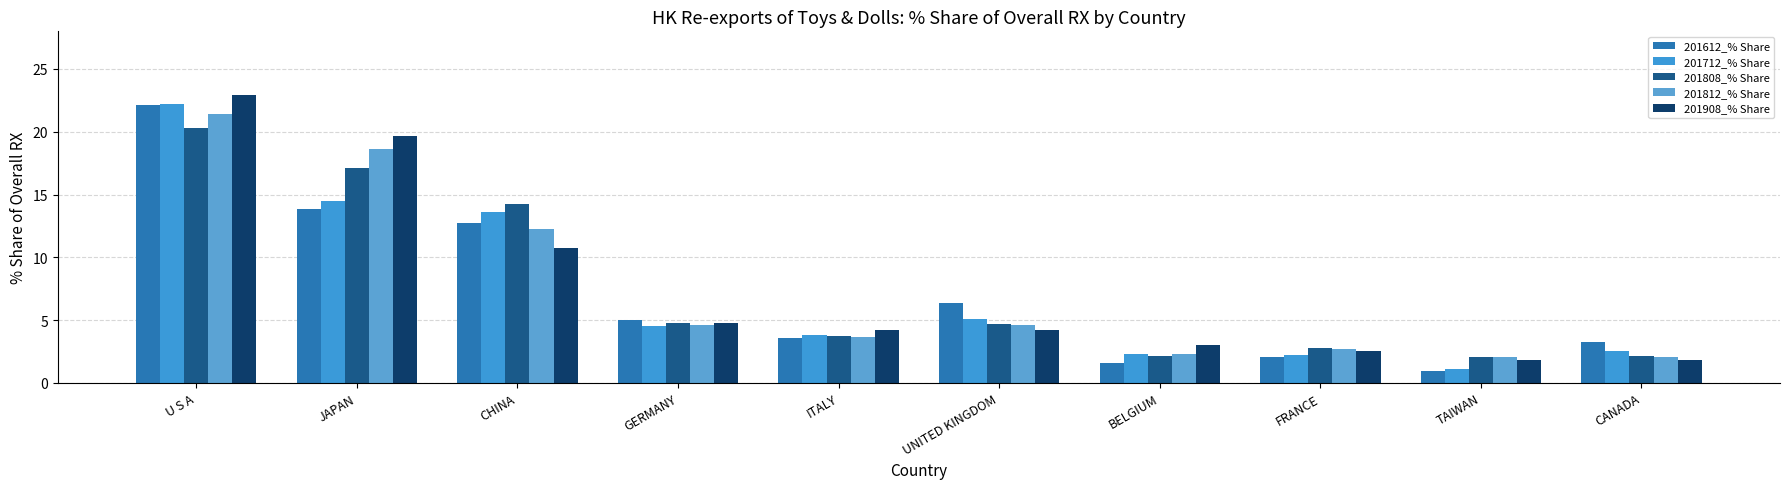

How many data points in 201612_% Share are less than 5?

5